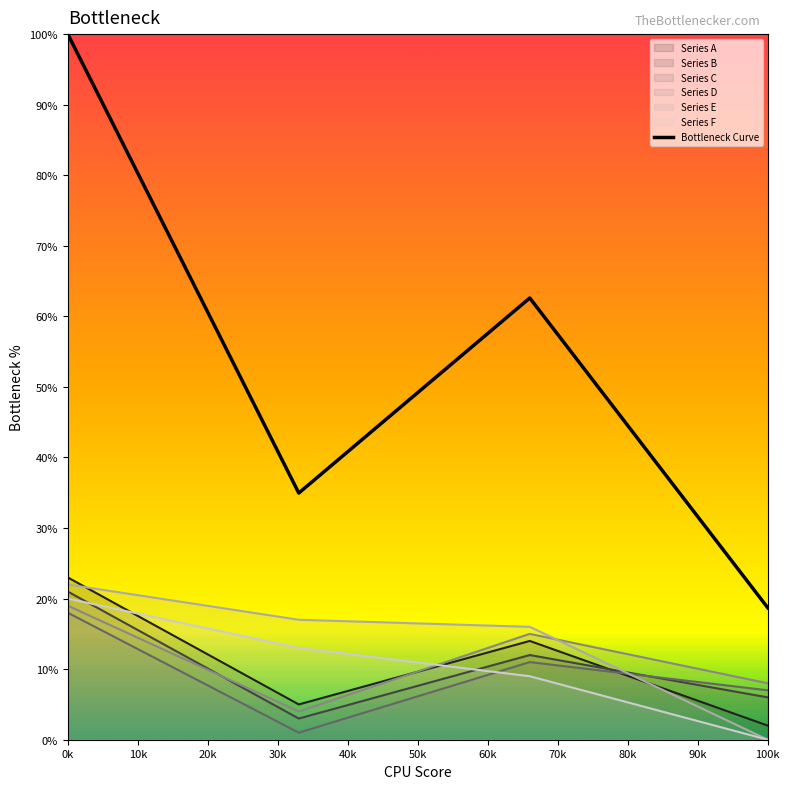

True or false: there are more than 2 points higher than both neighbors.

False